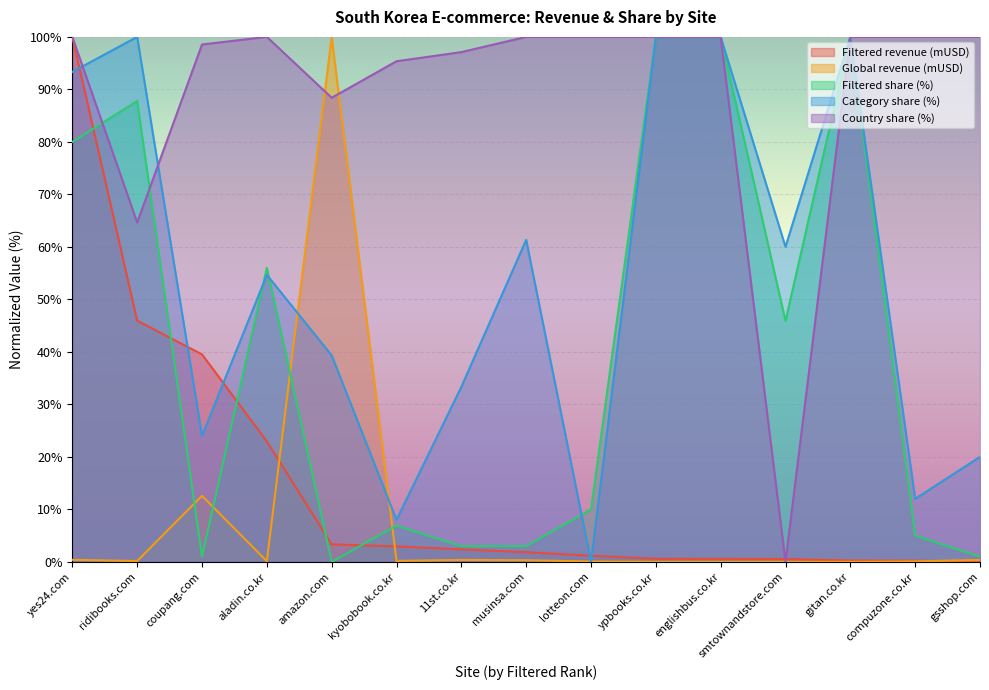

How many lines are shown in the chart?

5